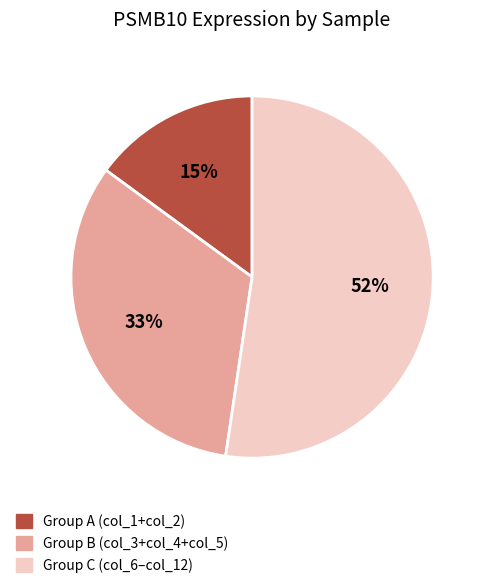

Is there any slice that represents more than half of the pie?

Yes